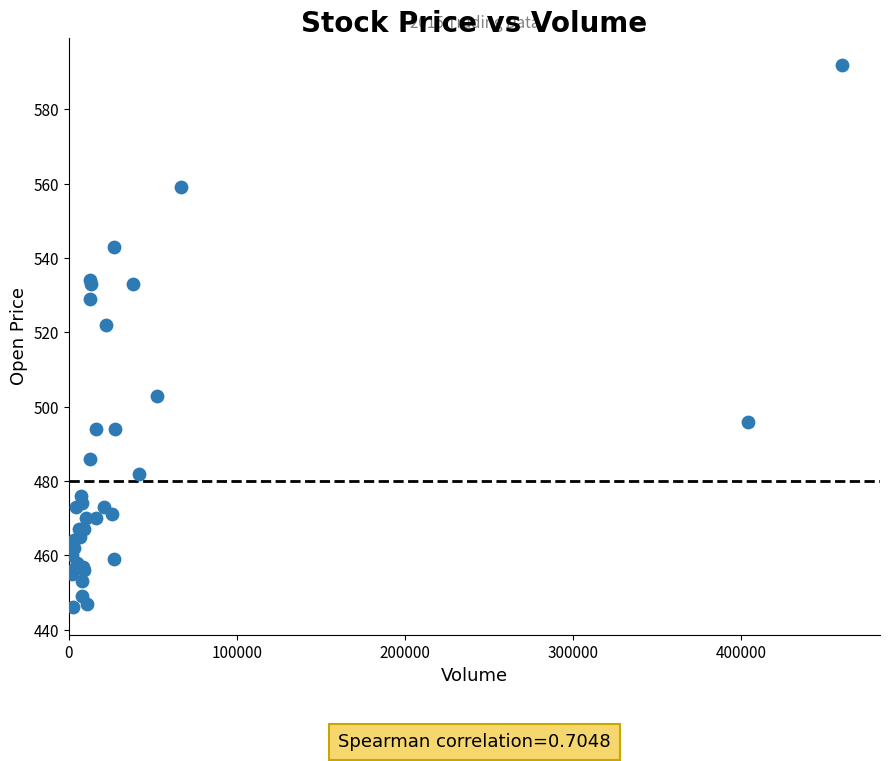

What Y value in the scatter plot is closest to 519?

522